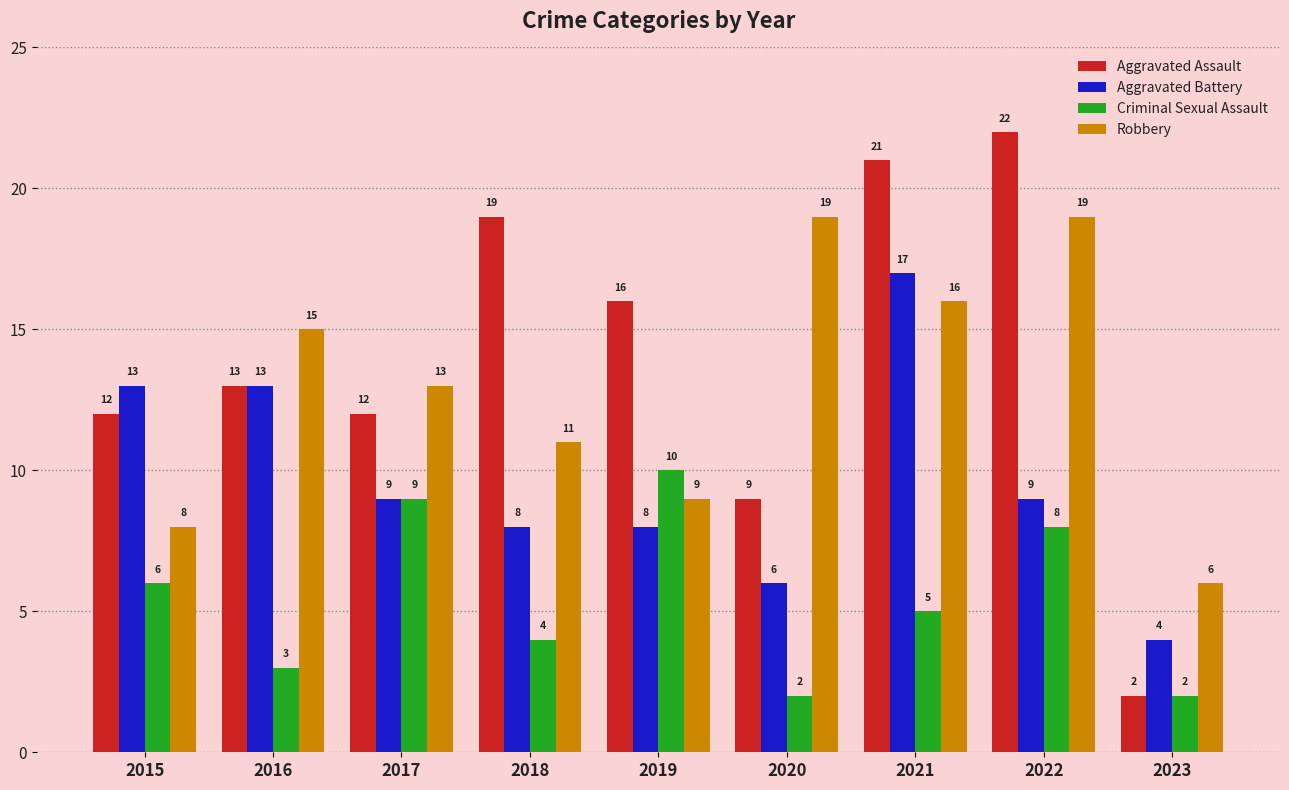

Which series has the widest spread of values?

Aggravated Assault